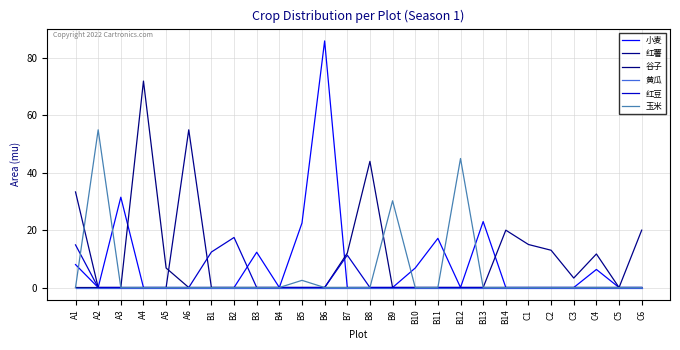

What is the difference between the highest and lowest values at A2?

55.0